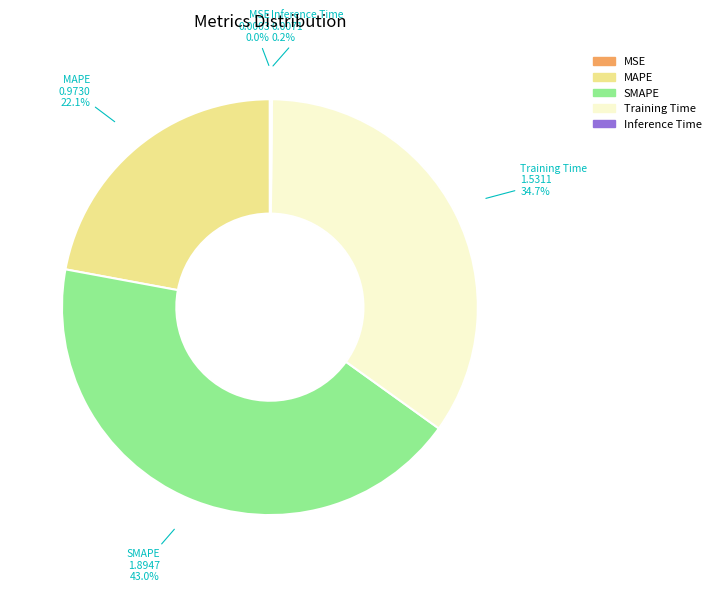

What is the total percentage of Training Time and SMAPE?

77.7%